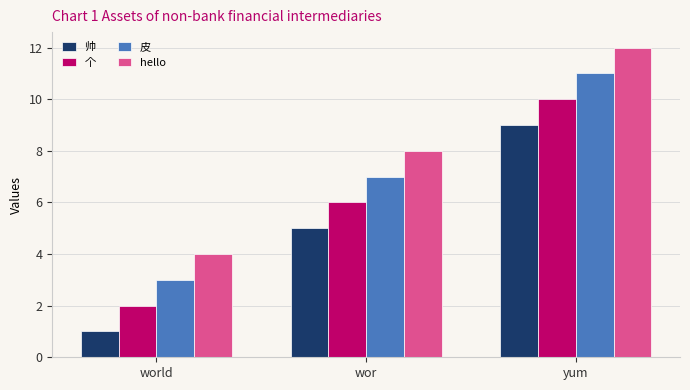

What is the spread (max minus min) of values at yum?

3